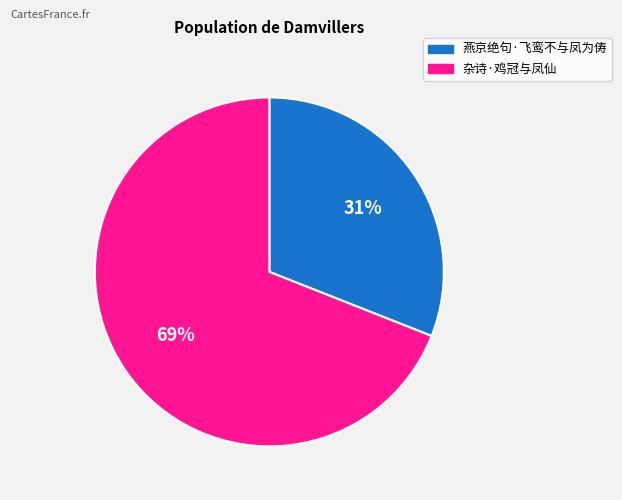

Between 燕京绝句·飞鸾不与凤为俦 and 杂诗·鸡冠与凤仙, which is larger?

杂诗·鸡冠与凤仙